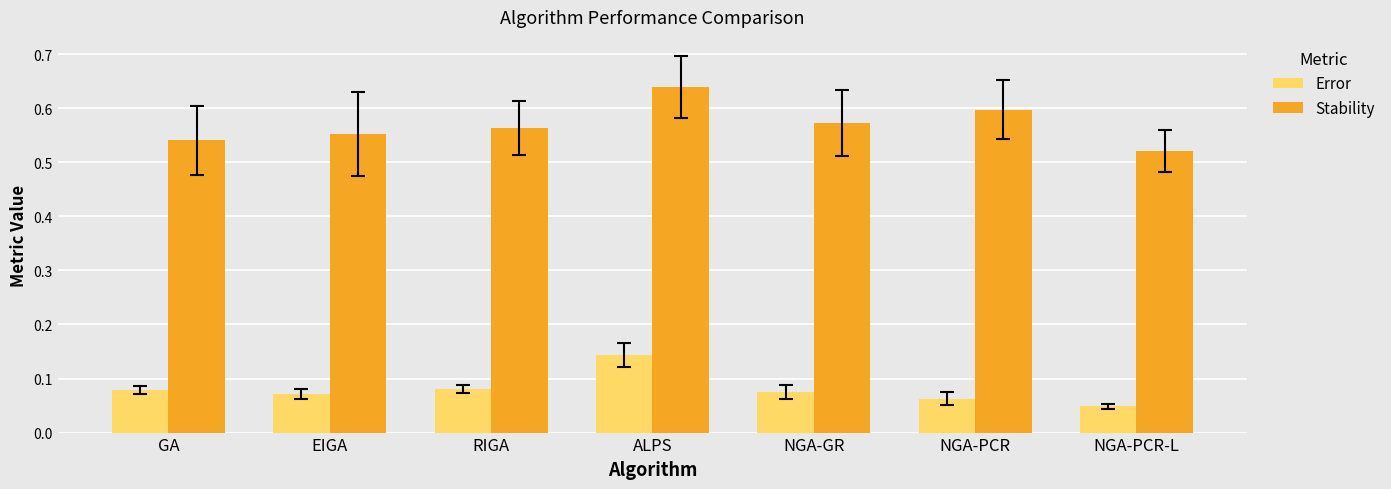

Count the Stability values in the range 0 to 1.

7